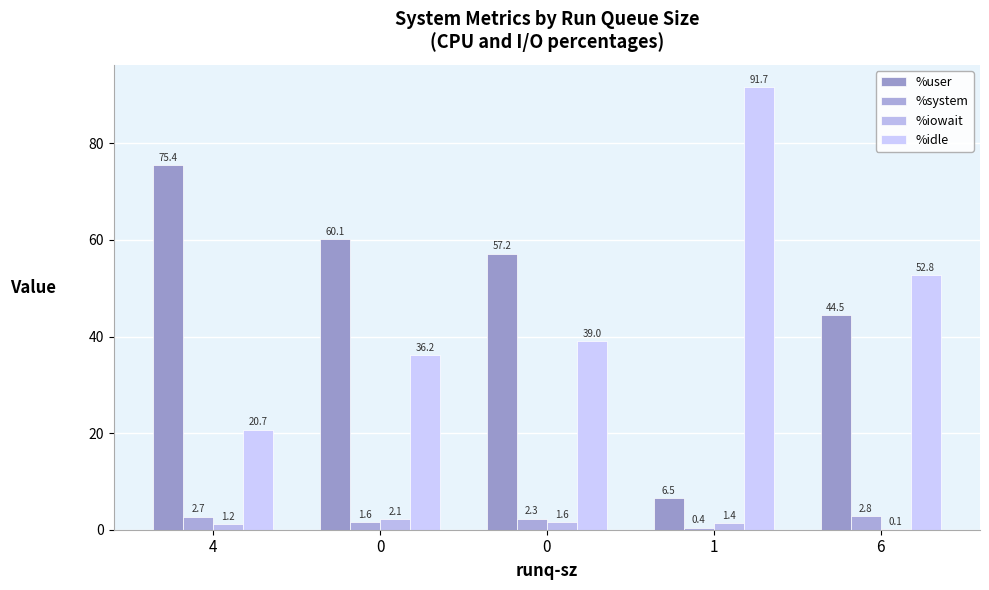

What is the maximum value shown in the chart?

91.7